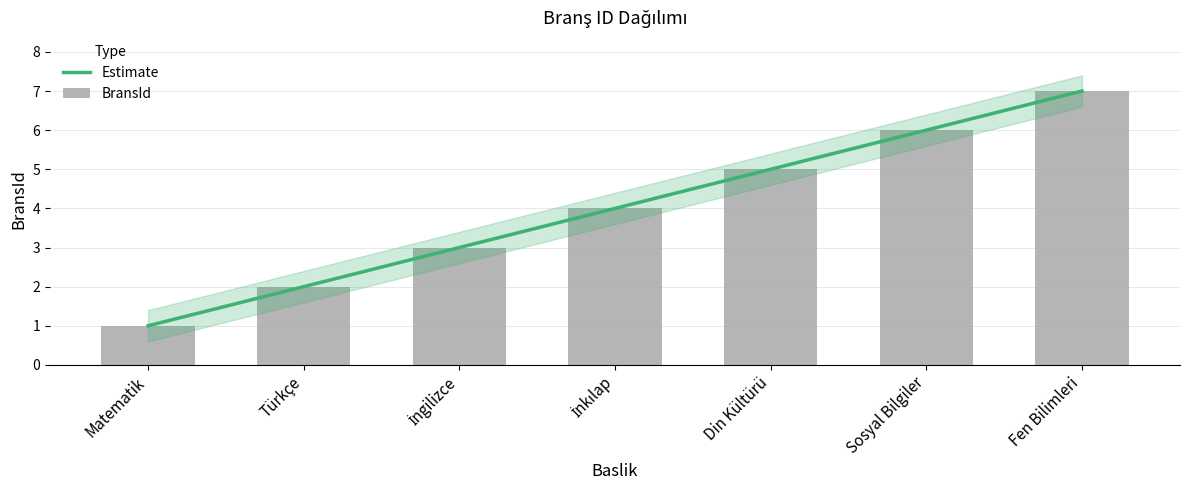

Reading left to right, extract all data points from this chart.

1	2	3	4	5	6	7